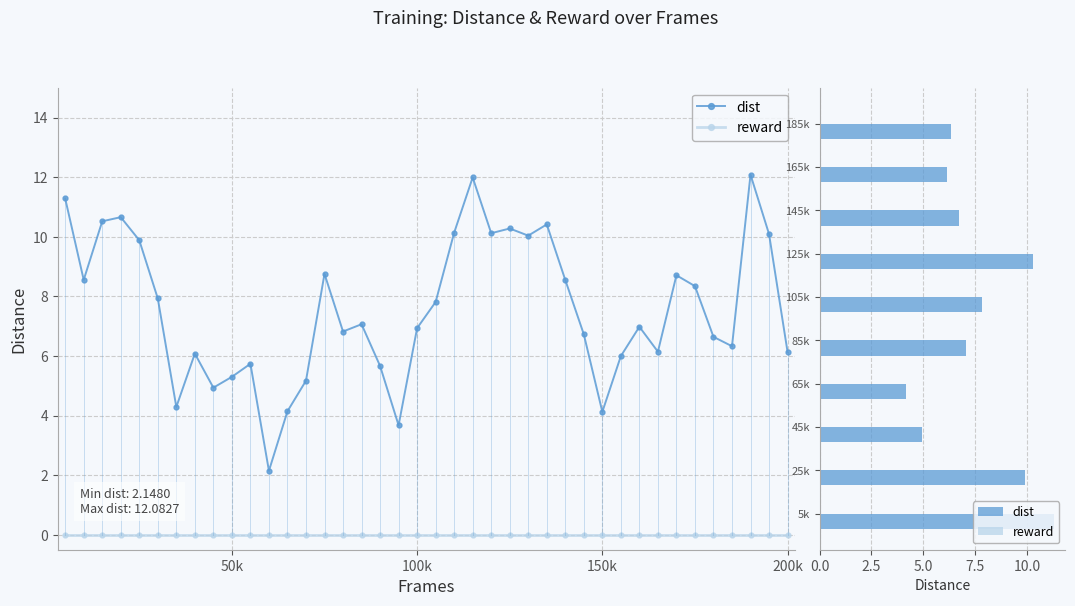

What value does the dist series have at 165k?

6.1